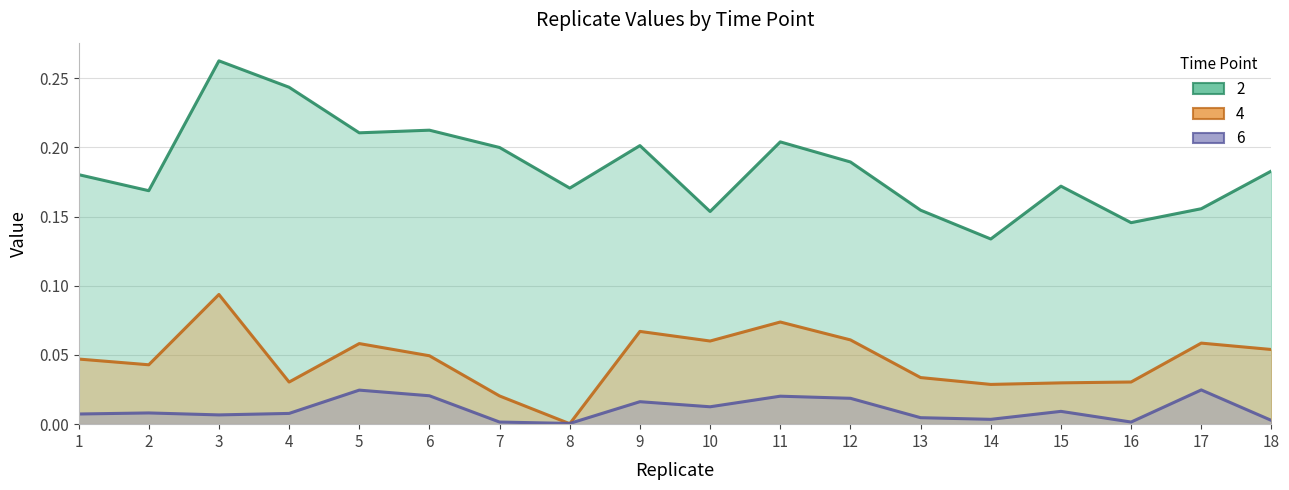

Reading left to right, transcribe all the data shown in this chart.

2: 1=0.2	2=0.2	3=0.3	4=0.2	5=0.2	6=0.2	7=0.2	8=0.2	9=0.2	10=0.2	11=0.2	12=0.2	13=0.2	14=0.1	15=0.2	16=0.1	17=0.2	18=0.2
4: 1=0.0	2=0.0	3=0.1	4=0.0	5=0.1	6=0.0	7=0.0	8=0.0	9=0.1	10=0.1	11=0.1	12=0.1	13=0.0	14=0.0	15=0.0	16=0.0	17=0.1	18=0.1
6: 1=0.0	2=0.0	3=0.0	4=0.0	5=0.0	6=0.0	7=0.0	8=0.0	9=0.0	10=0.0	11=0.0	12=0.0	13=0.0	14=0.0	15=0.0	16=0.0	17=0.0	18=0.0